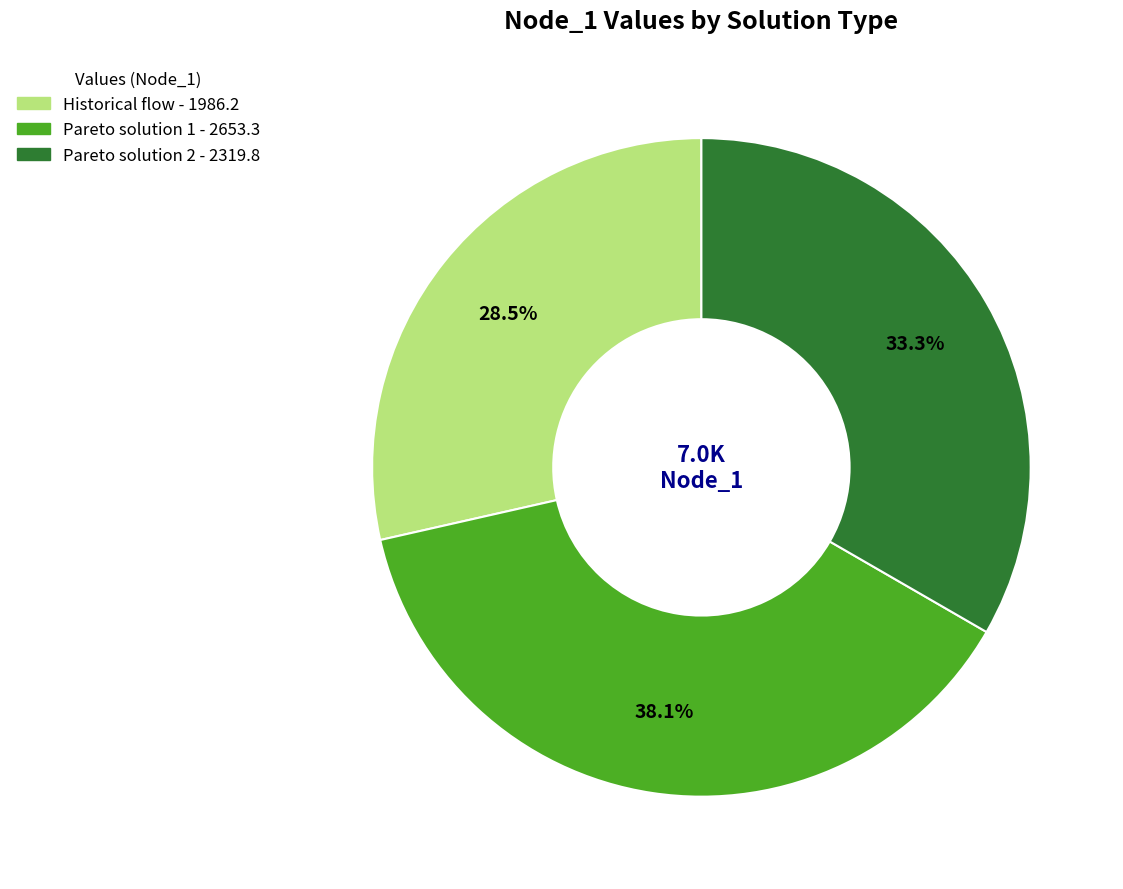

Between Historical flow and Pareto solution 1, which is larger?

Pareto solution 1